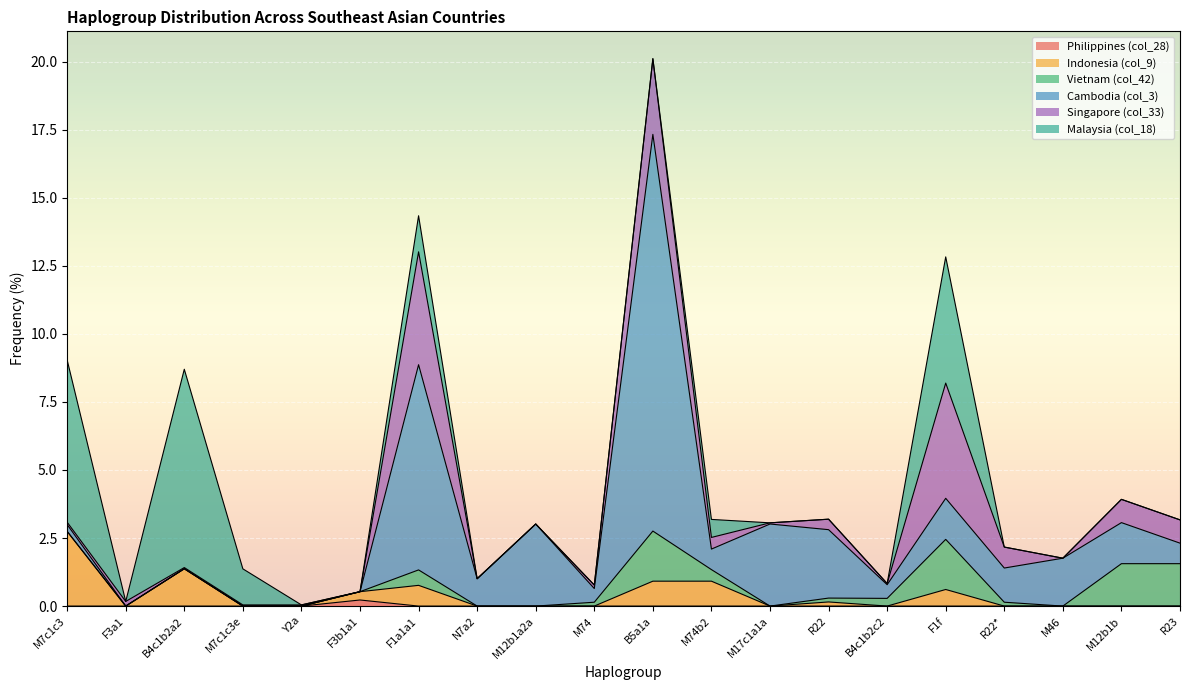

The Singapore (col_33) series shows 0.0 at M7c1c3e. True or false?

False